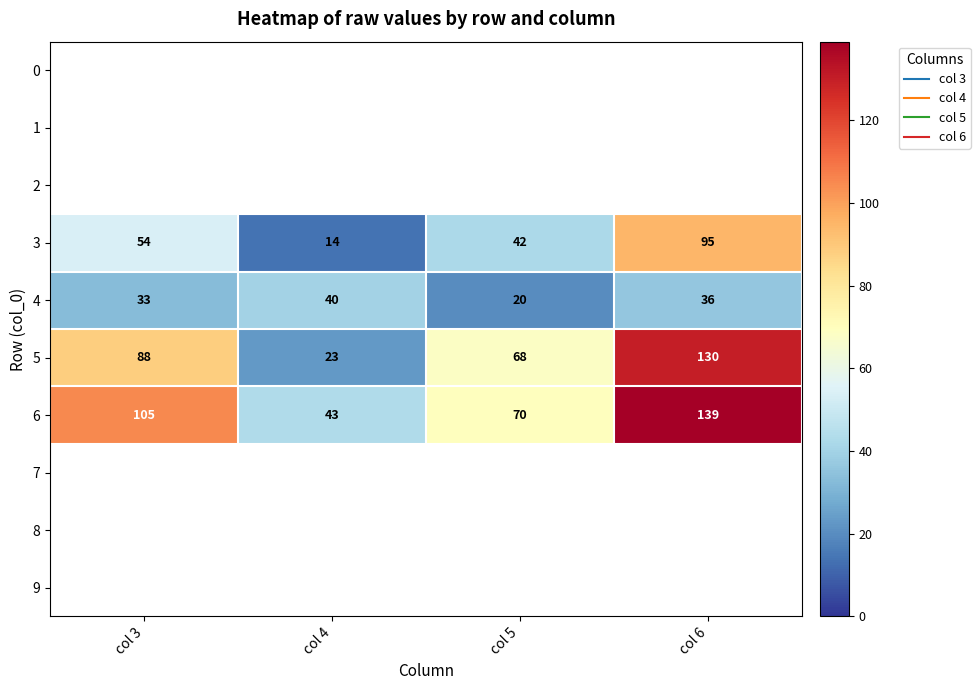

At which category is the sum across all series the highest?

col 6